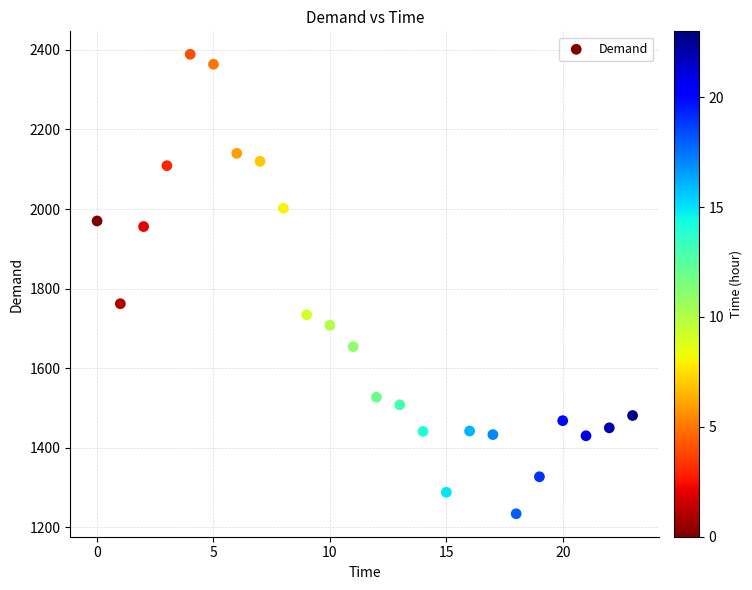

What Y value in the scatter plot is closest to 1811?

1762